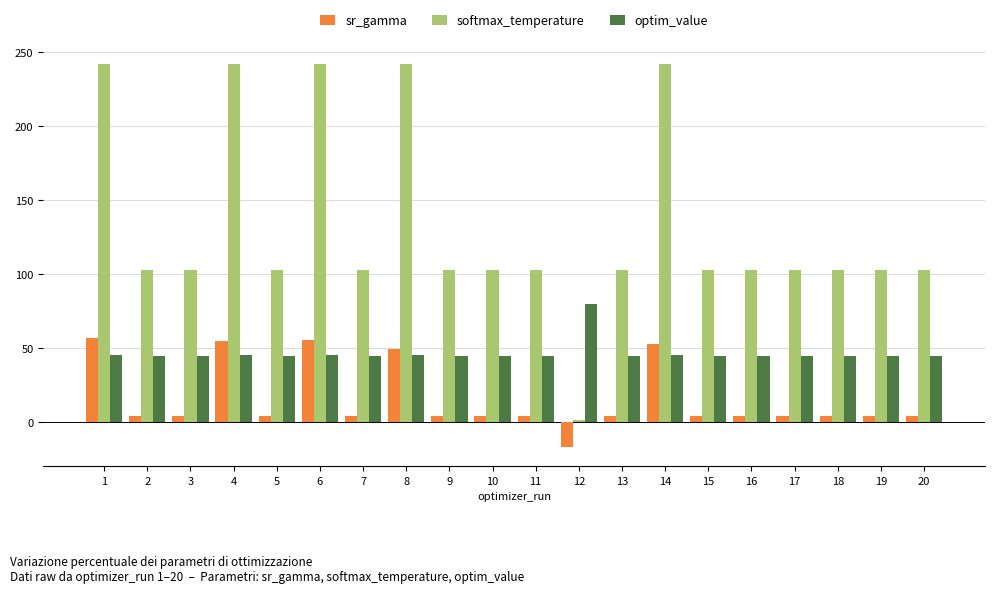

Is the value of optim_value at 16 greater than the value of sr_gamma at 10?

Yes